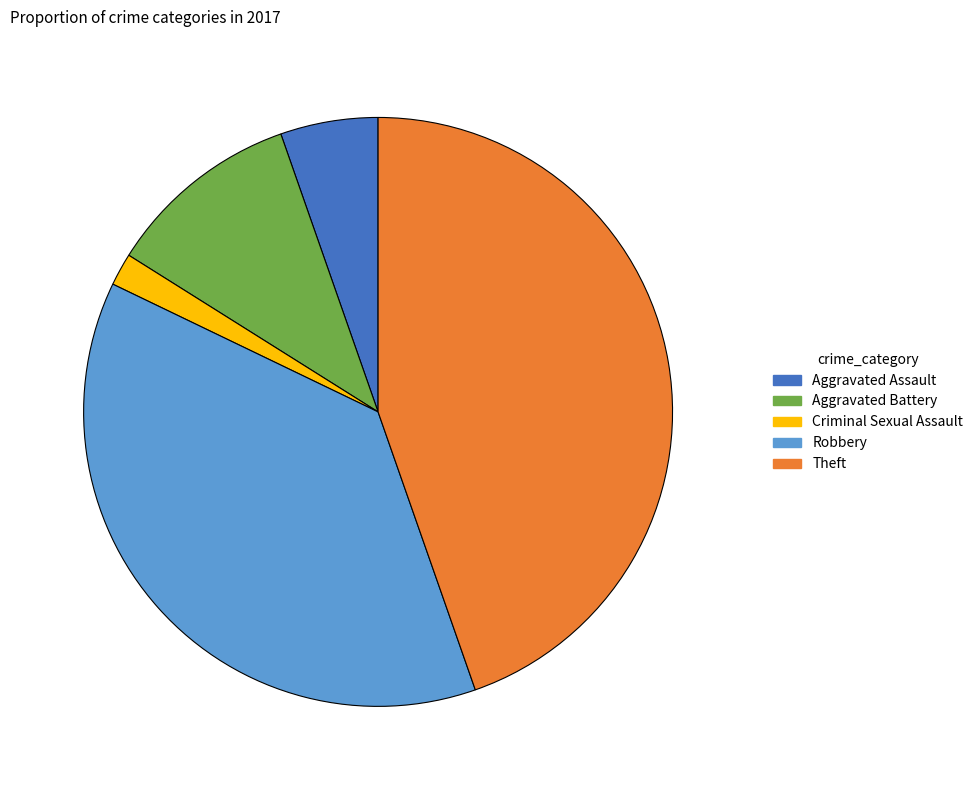

Which slice is the largest?

Theft